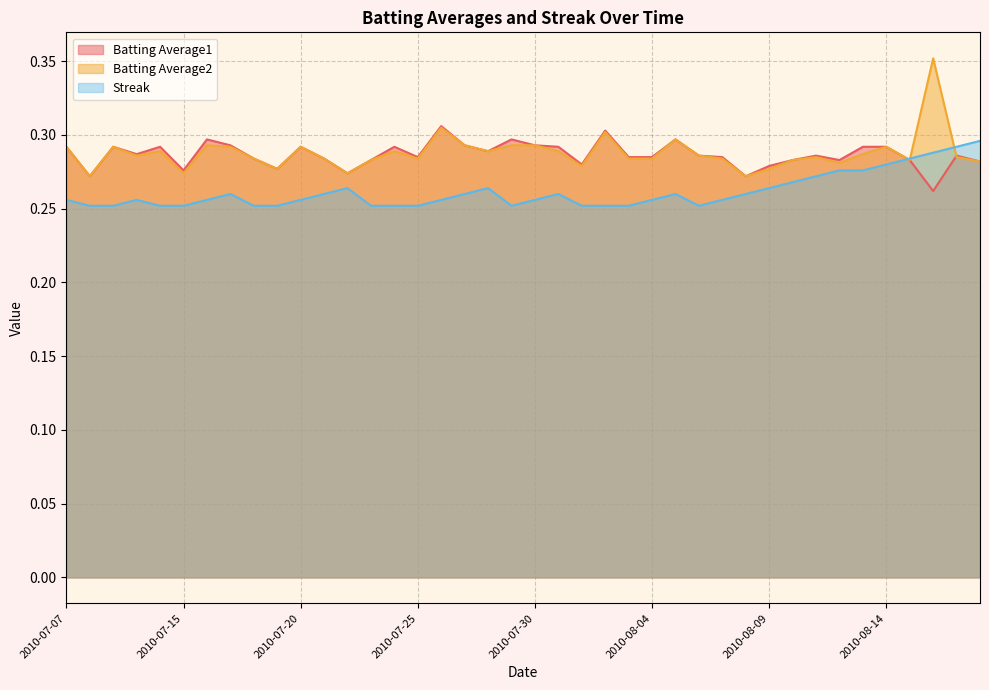

The value of Batting Average1 at 2010-08-16 is 0.3. True or false?

True